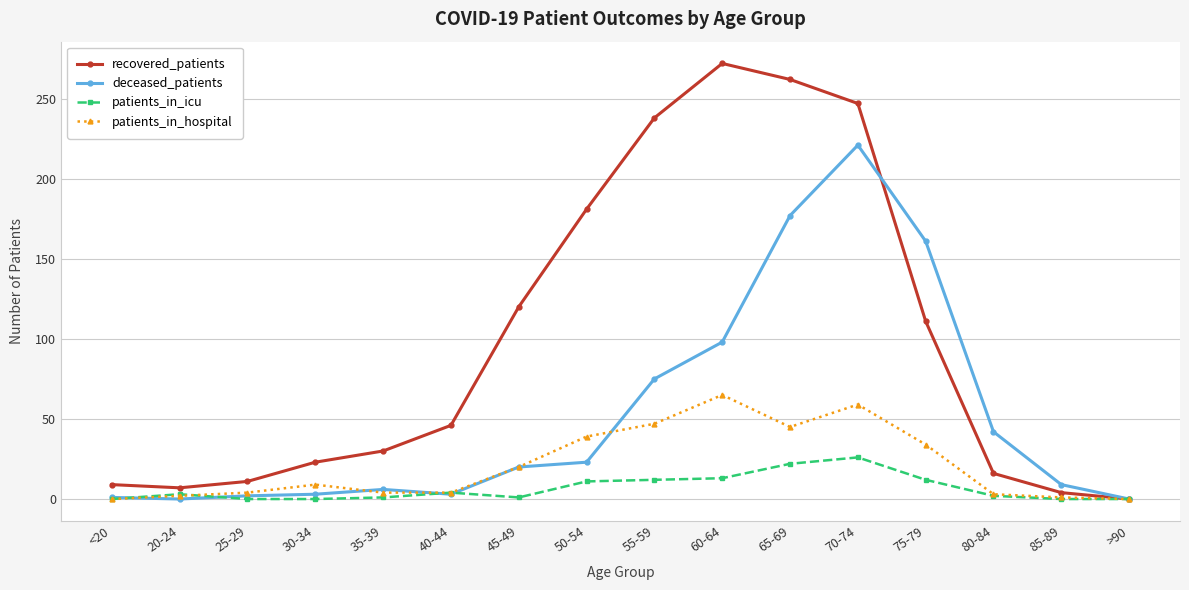

Does the chart display data point markers on the line(s)?

Yes